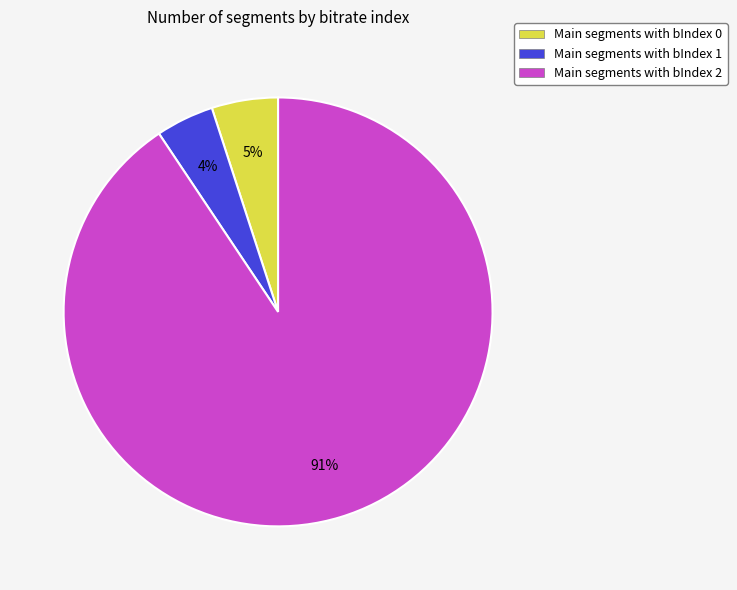

To the nearest percent, what is the average slice percentage?

33%